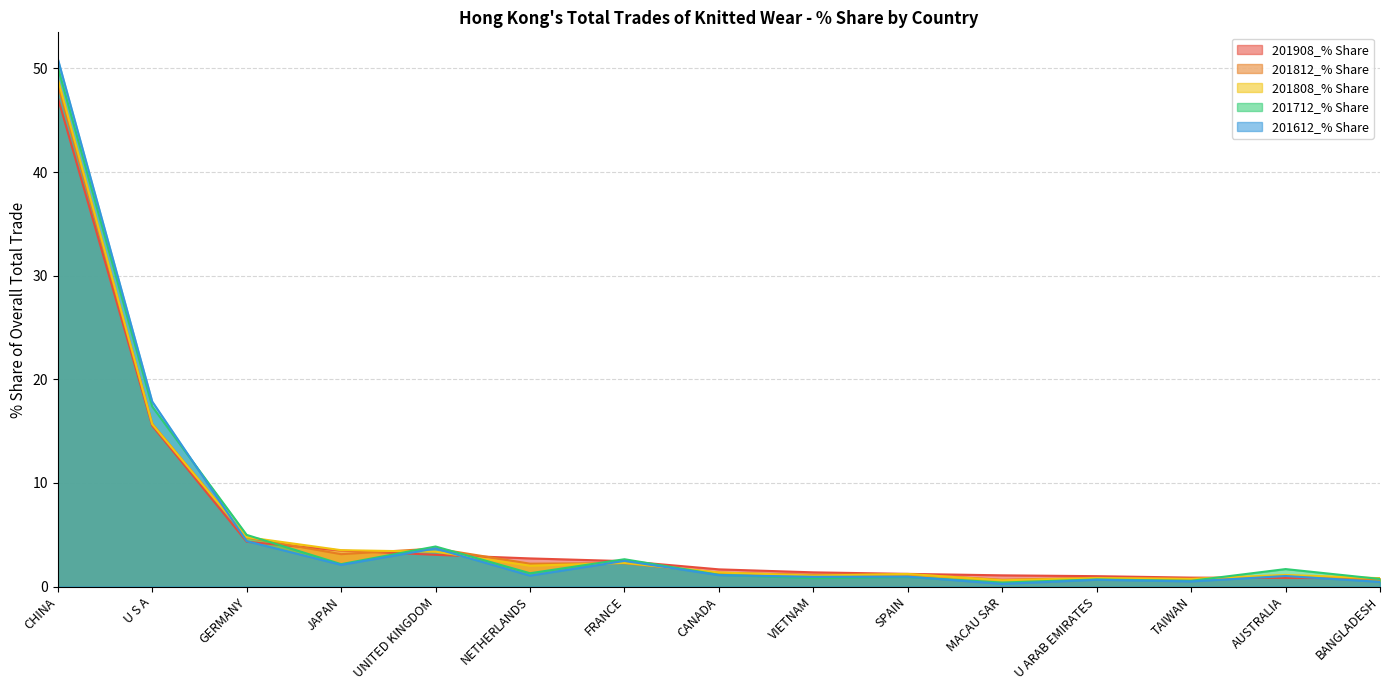

What is the label of the 1st point from the right?

BANGLADESH